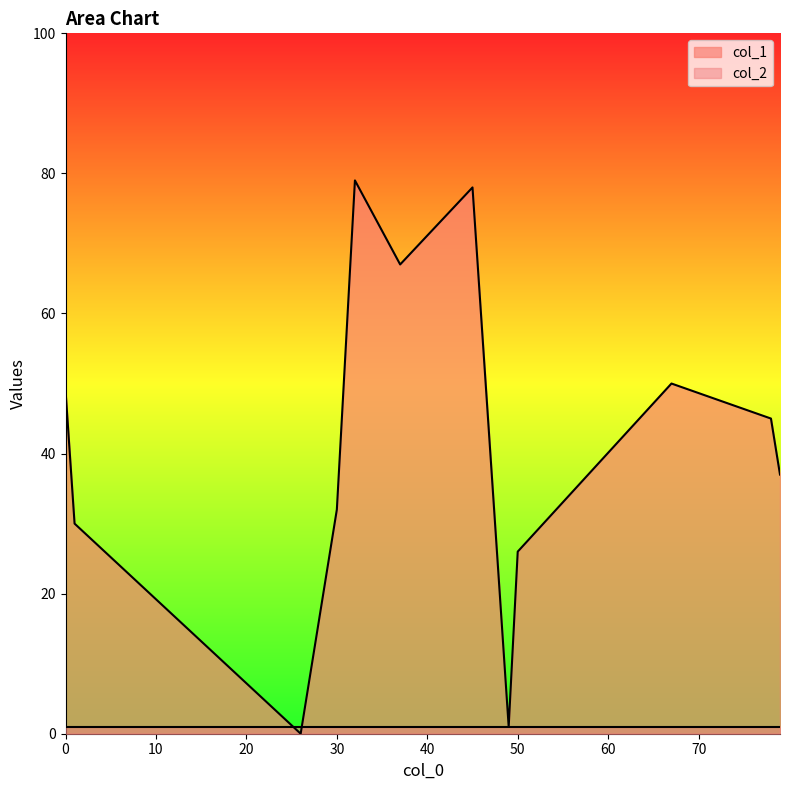

Rank the series at 45 from highest to lowest value.

col_1, col_2